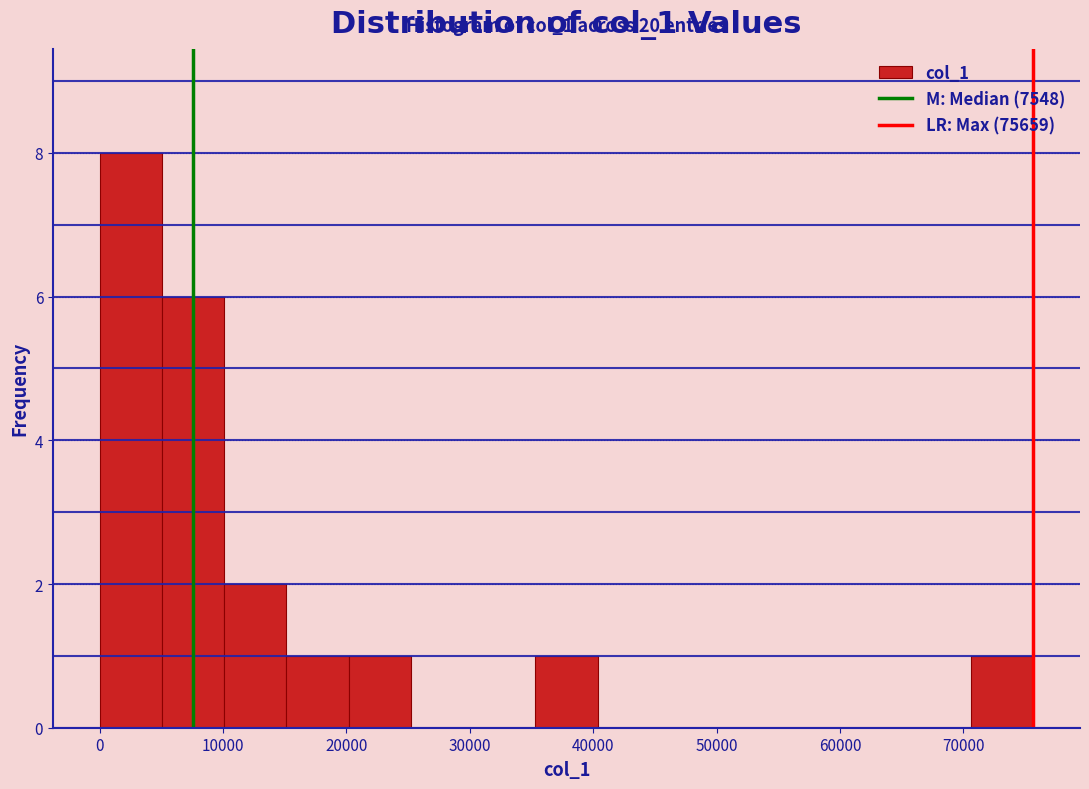

Over which range of the x-axis is the bar tallest?

0 to 5000